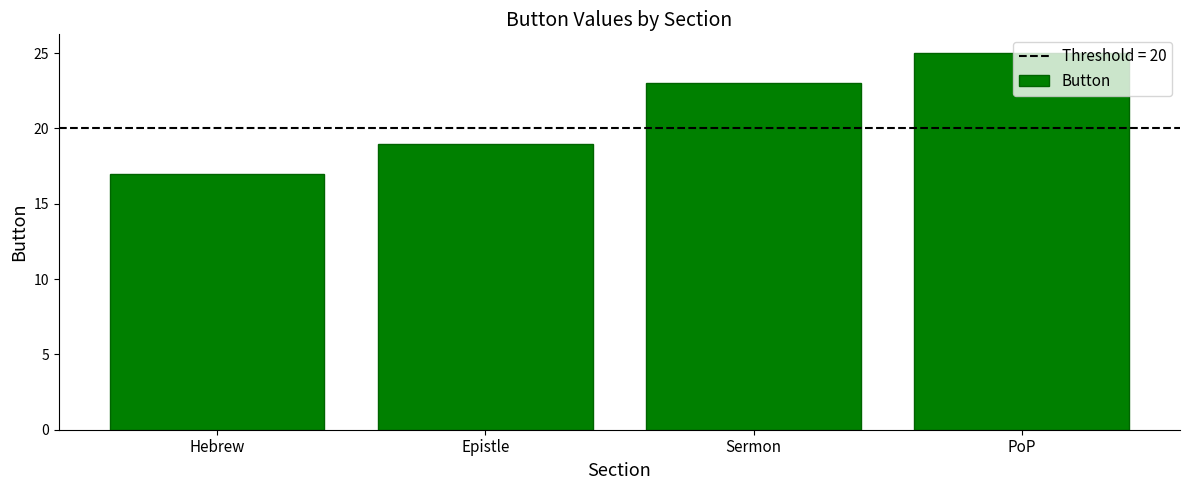

Count the number of data series in this chart.

1